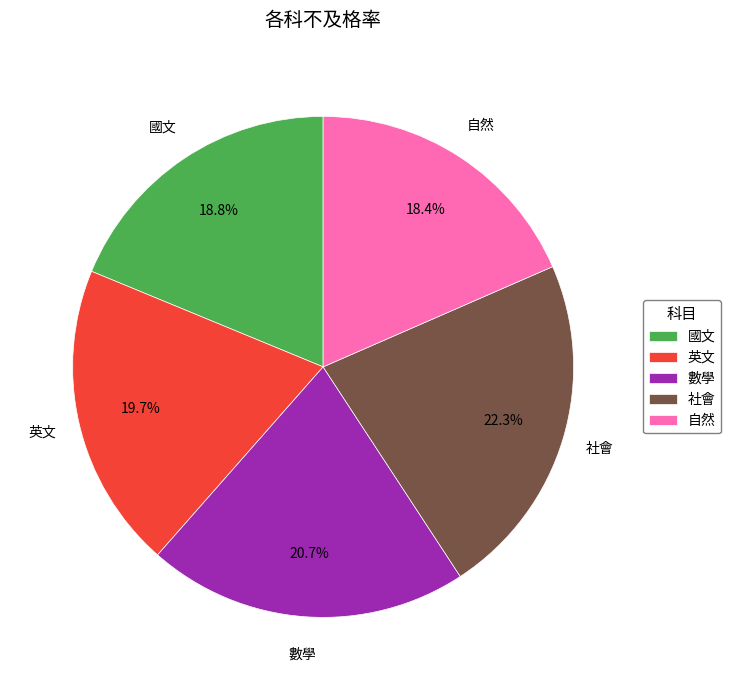

Does 數學 represent more than half of the total?

No